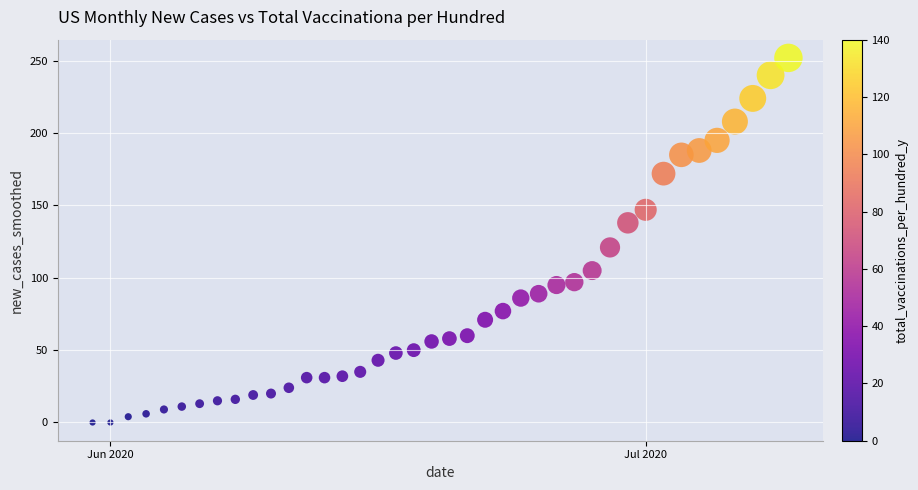

What Y value in the scatter plot is closest to 126?

121